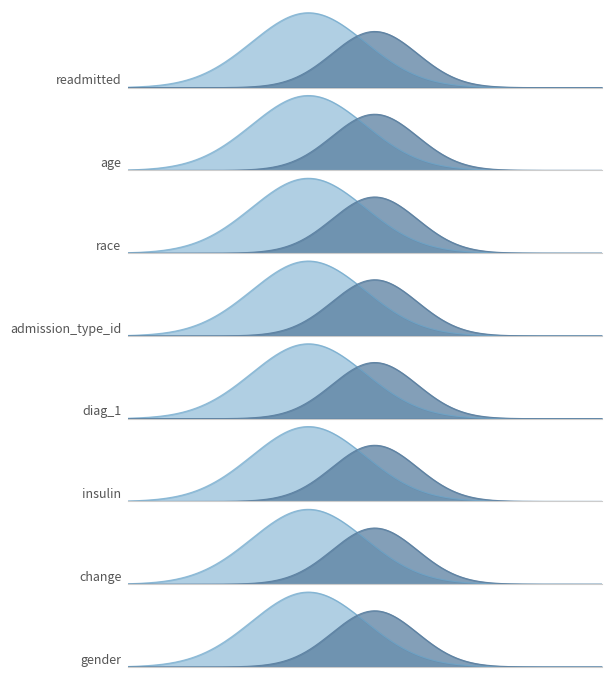

Reading right to left, list all the values displayed in this chart.

0.2	0.2	0.3	0.3	0.3	0.6	0.7	1.4